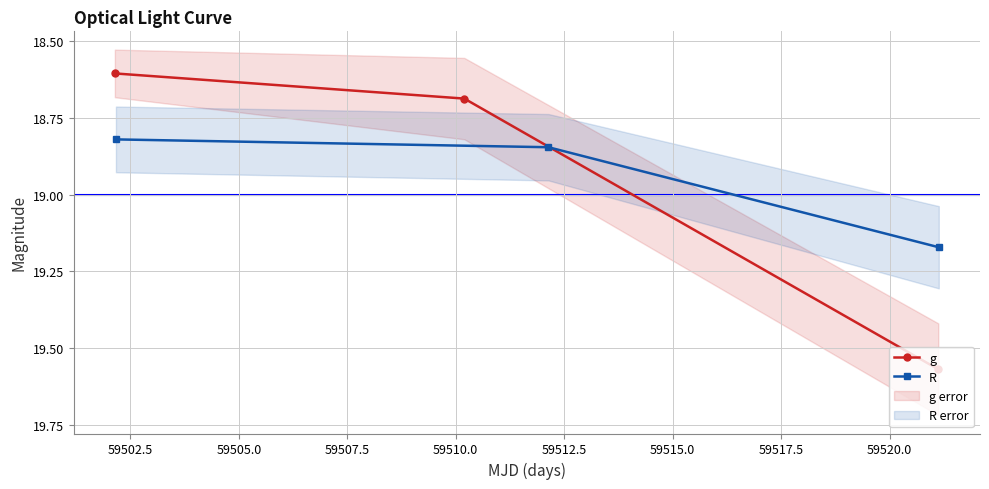

What is the minimum value for g?

18.6